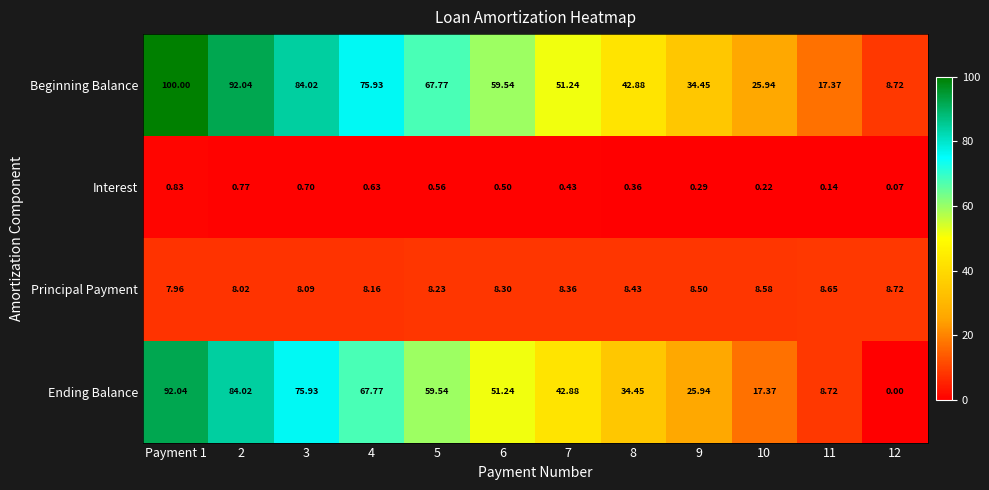

Between 3 and 7, which series saw the biggest shift?

Ending Balance